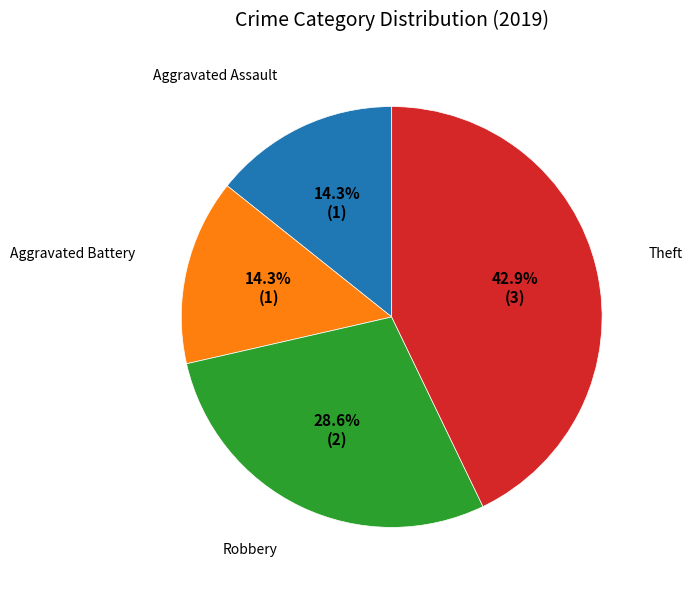

Is there any slice that represents more than half of the pie?

No